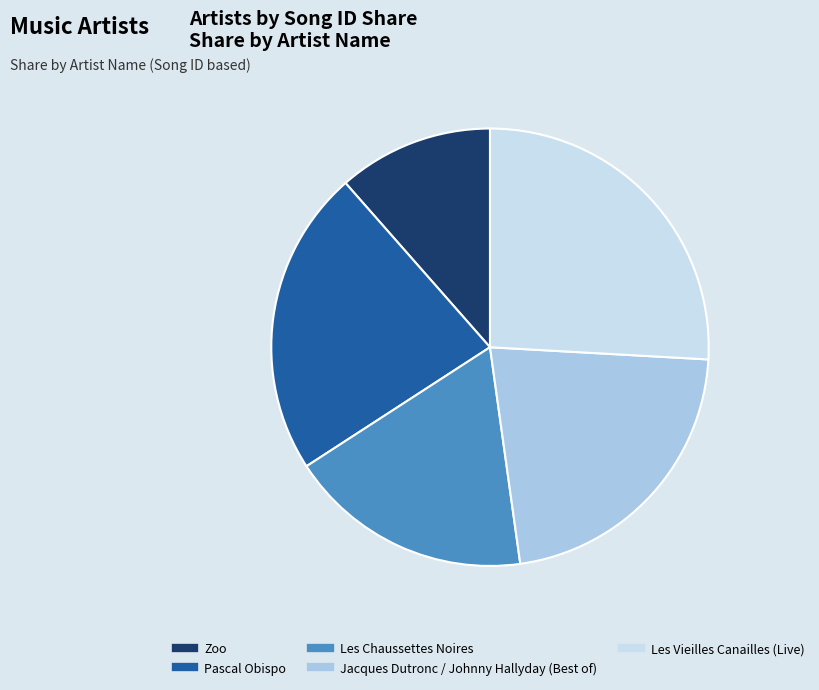

Which slice is the smallest?

Zoo